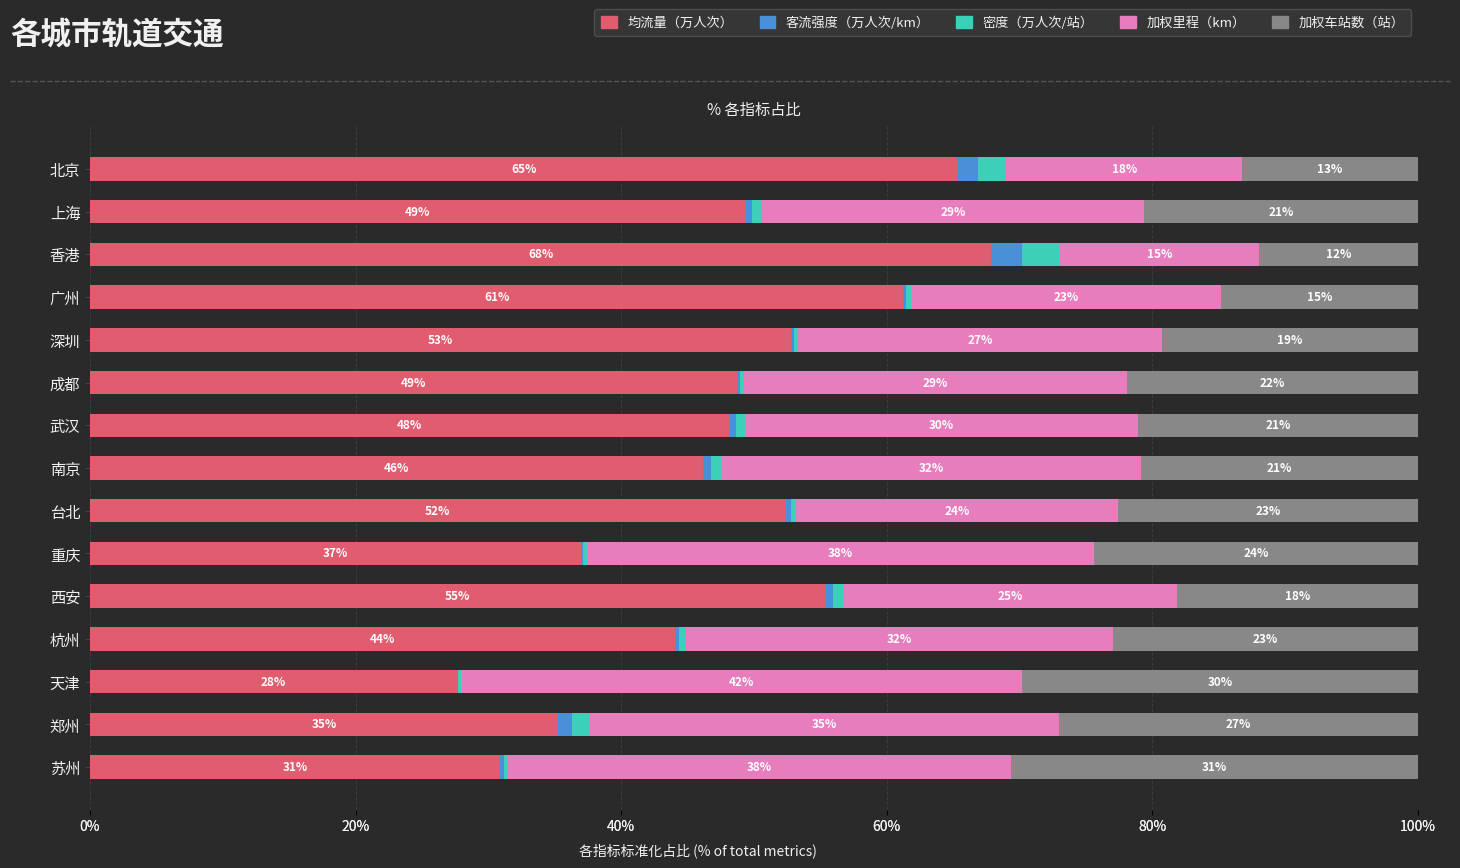

How many groups of bars are there?

15